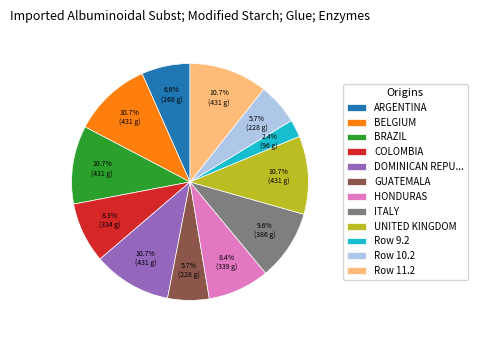

Which has a higher value, HONDURAS or BELGIUM?

BELGIUM